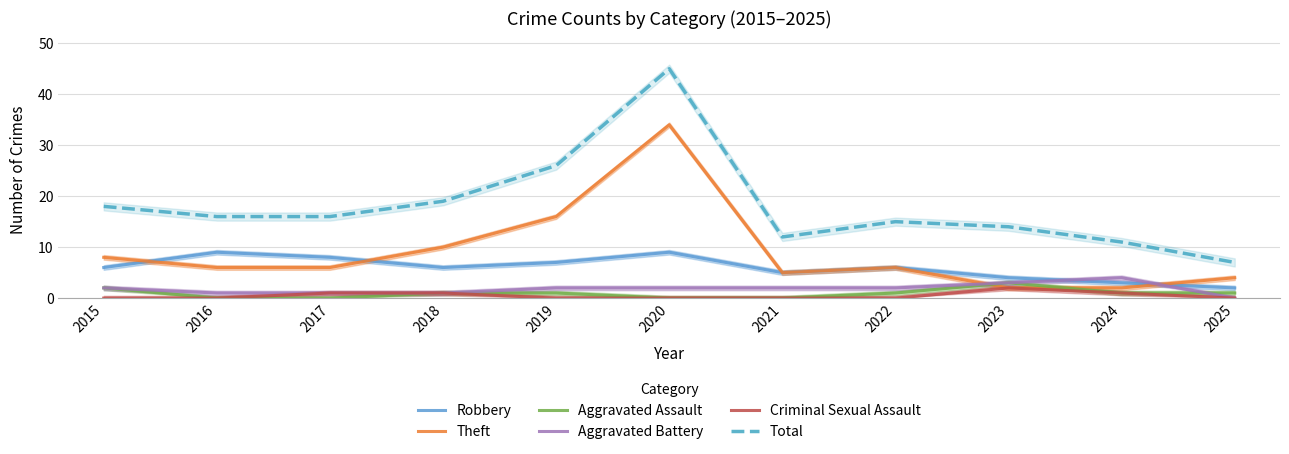

True or false: Aggravated Battery and Criminal Sexual Assault intersect in this chart.

False